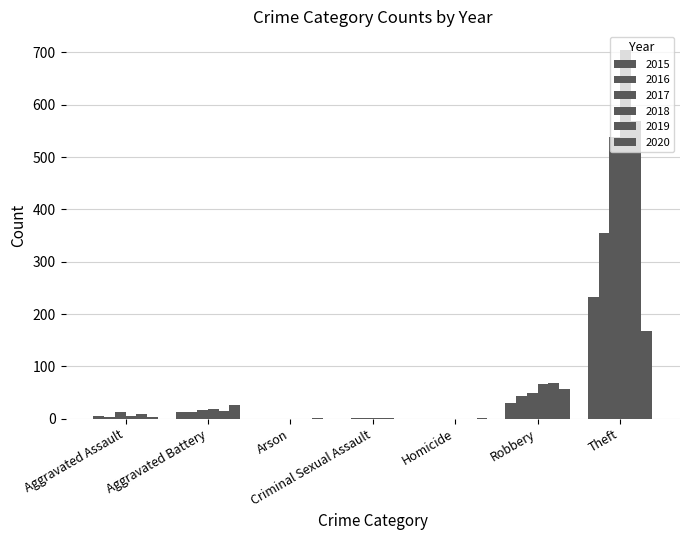

Count the number of data series in this chart.

6